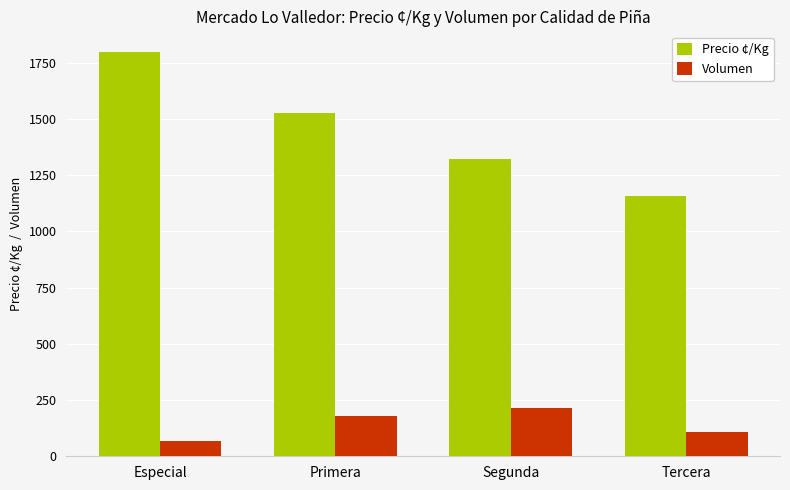

How many bars are there in total?

8